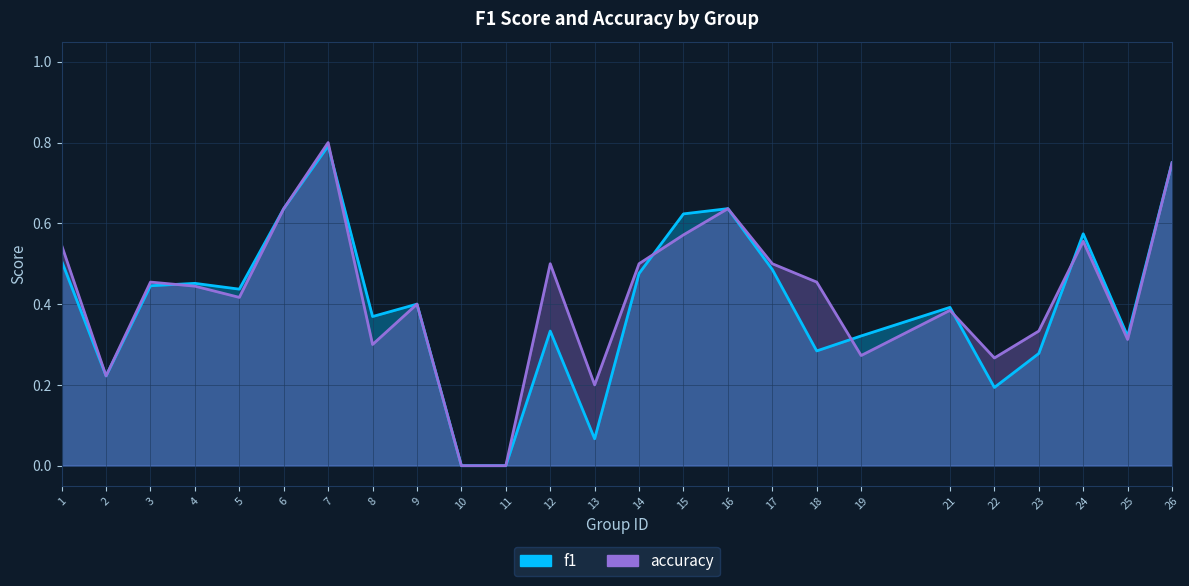

What value does the accuracy series have at 17?

0.5